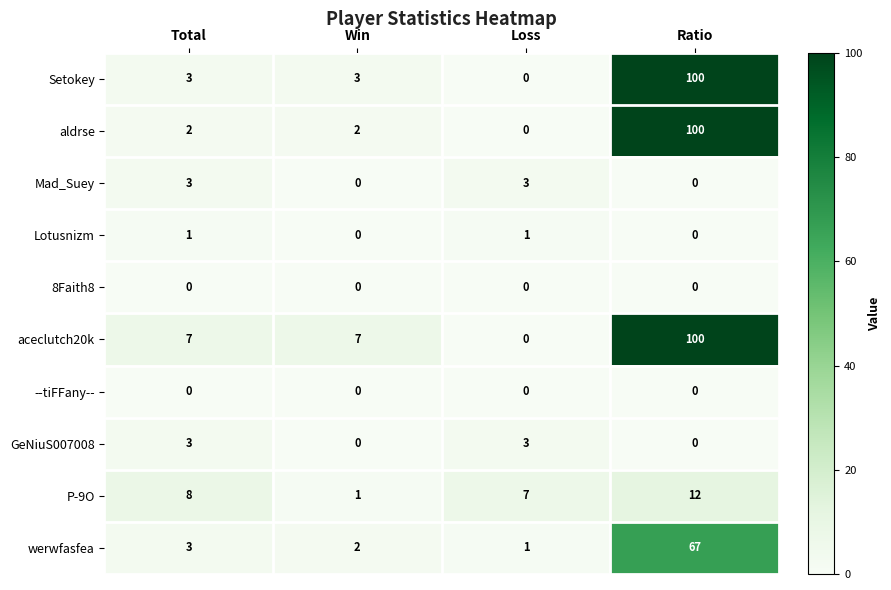

How many series are shown in this chart?

10